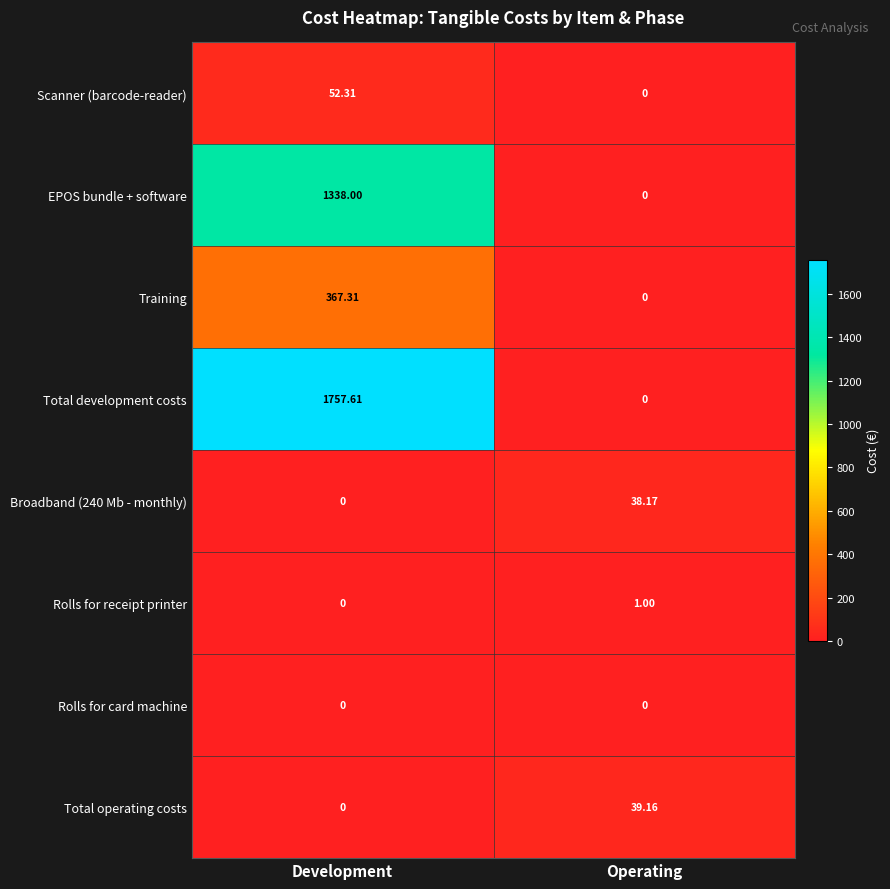

At which category is the sum across all series the highest?

Development